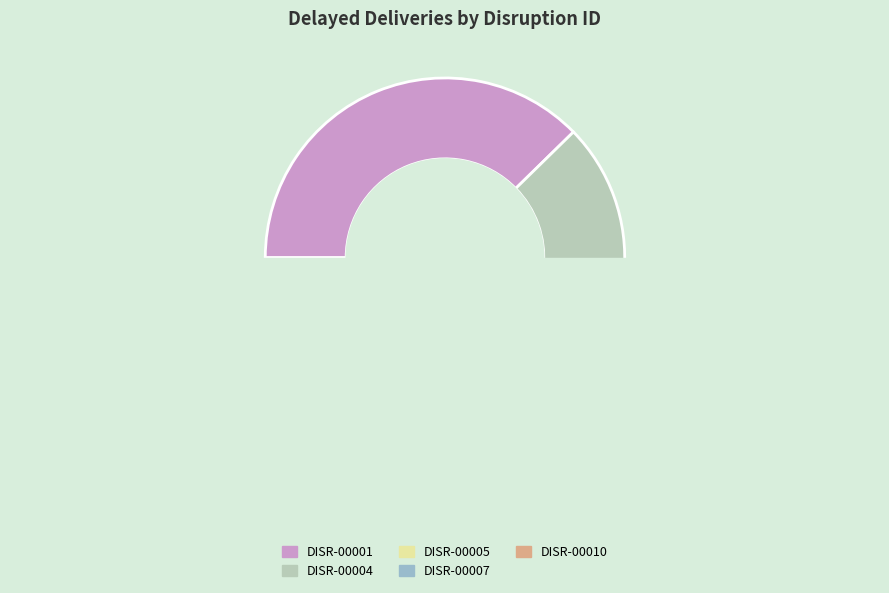

Rank the categories by value from lowest to highest.

DISR-00010, DISR-00004, DISR-00007, DISR-00005, DISR-00001